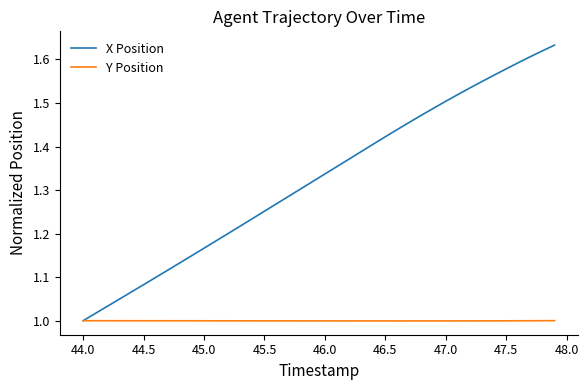

Rank the series by their average value, from lowest to highest.

Y Position, X Position